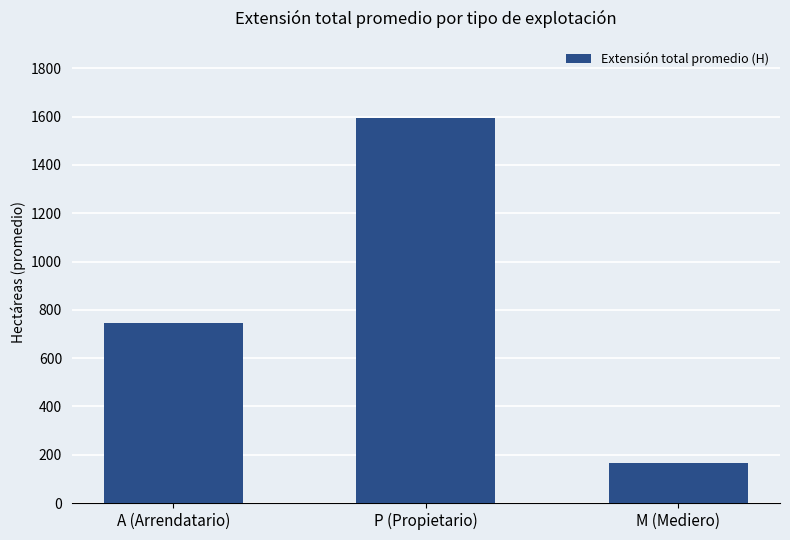

What is the label of the 1st bar from the right?

M (Mediero)